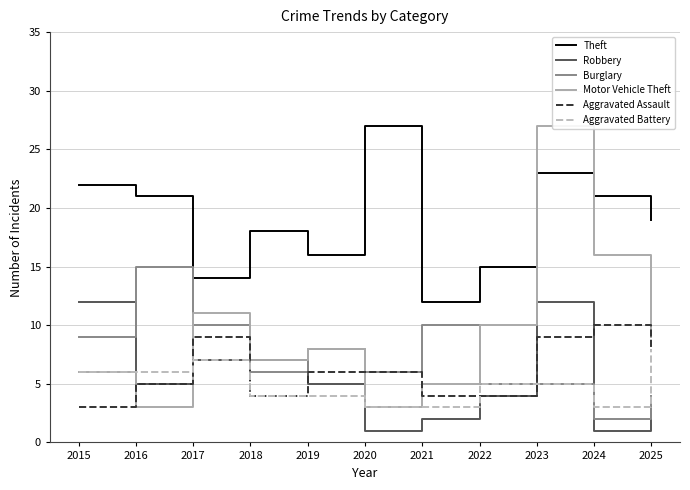

True or false: Robbery and Theft cross at least once.

False